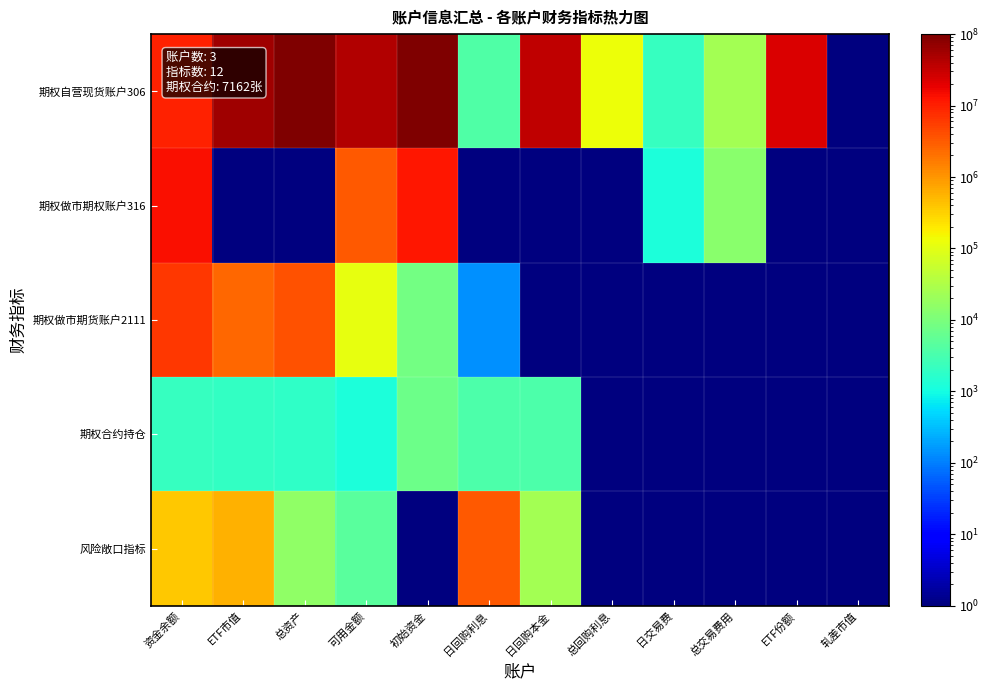

Reading right to left, transcribe all the data shown in this chart.

期权自营现货账户306: 轧差市值=1.0	ETF份额=23127961.0	总交易费用=24816.0	日交易费=2118.2	总回购利息=126437.7	日回购本金=35300000.0	日回购利息=3852.9	初始资金=112991673.4	可用金额=45292029.2	总资产=105656007.4	ETF市值=60363978.2	资金余额=9988176.3
期权做市期权账户316: 轧差市值=1.0	ETF份额=1.0	总交易费用=13413.6	日交易费=1188.8	总回购利息=1.0	日回购本金=1.0	日回购利息=1.0	初始资金=12089896.2	可用金额=3185606.1	总资产=1.0	ETF市值=1.0	资金余额=13482486.5
期权做市期货账户2111: 轧差市值=1.0	ETF份额=1.0	总交易费用=1.0	日交易费=1.0	总回购利息=1.0	日回购本金=1.0	日回购利息=142.0	初始资金=8566.0	可用金额=108991.6	总资产=3819321.0	ETF市值=2518487.2	资金余额=6228816.6
期权合约持仓: 轧差市值=1.0	ETF份额=1.0	总交易费用=1.0	日交易费=1.0	总回购利息=1.0	日回购本金=3617.0	日回购利息=3545.0	初始资金=7162.0	可用金额=1190.0	总资产=1871.0	ETF市值=2019.0	资金余额=2082.0
风险敞口指标: 轧差市值=1.0	ETF份额=1.0	总交易费用=1.0	日交易费=1.0	总回购利息=1.0	日回购本金=24072.0	日回购利息=3230089.0	初始资金=1.0	可用金额=4661.0	总资产=15744.0	ETF市值=596472.0	资金余额=373536.0